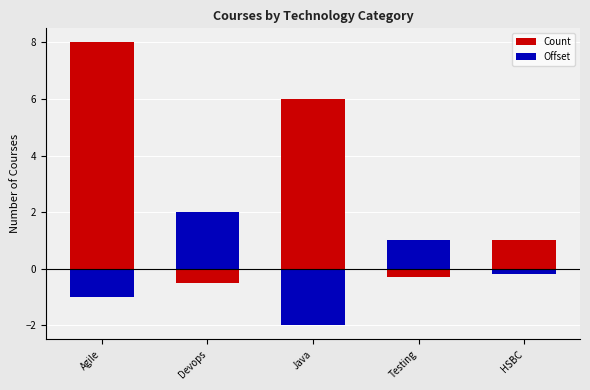

Read the Count value at HSBC.

1.0